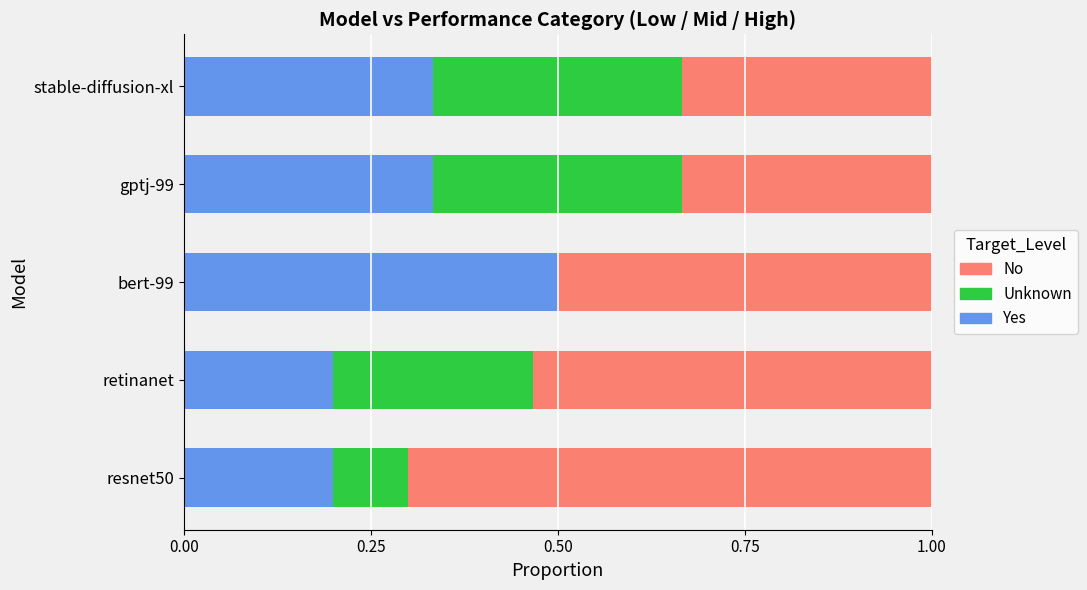

True or false: Yes has a value of 0.2 at retinanet.

True